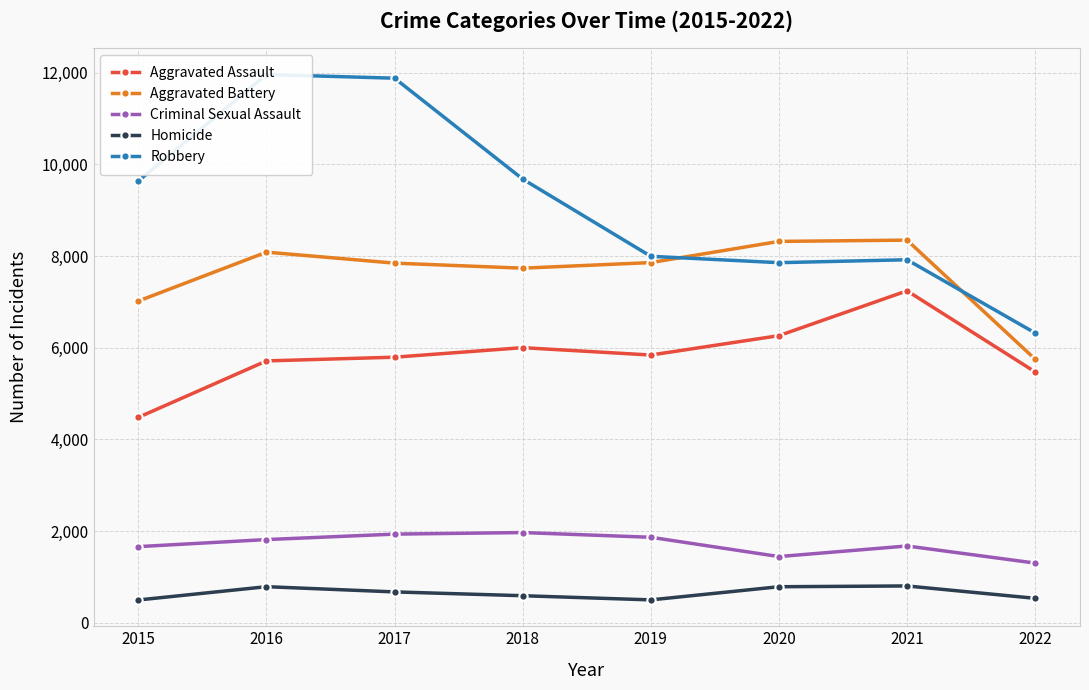

What is the total value across all series at 2015?

23292